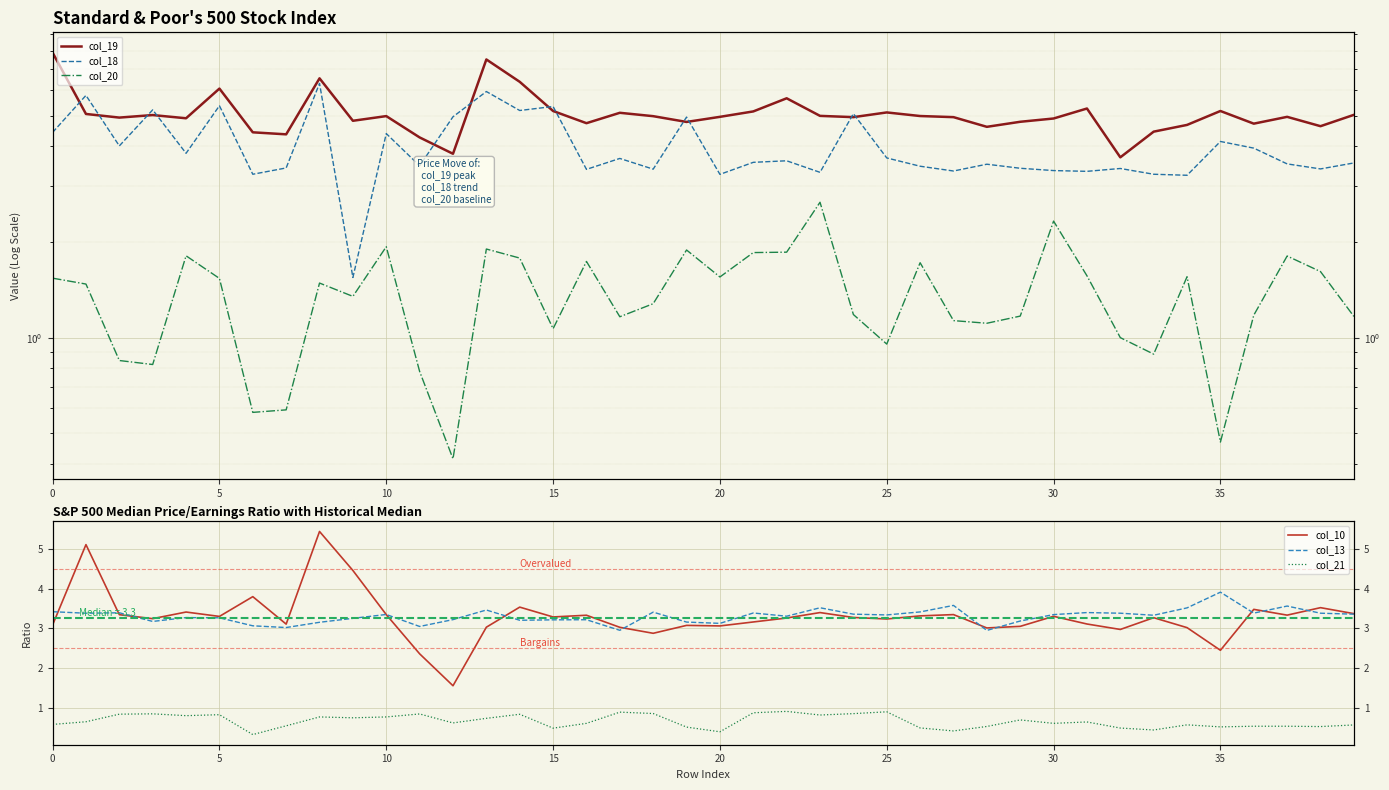

What is the total value across all series at 23?

18.7